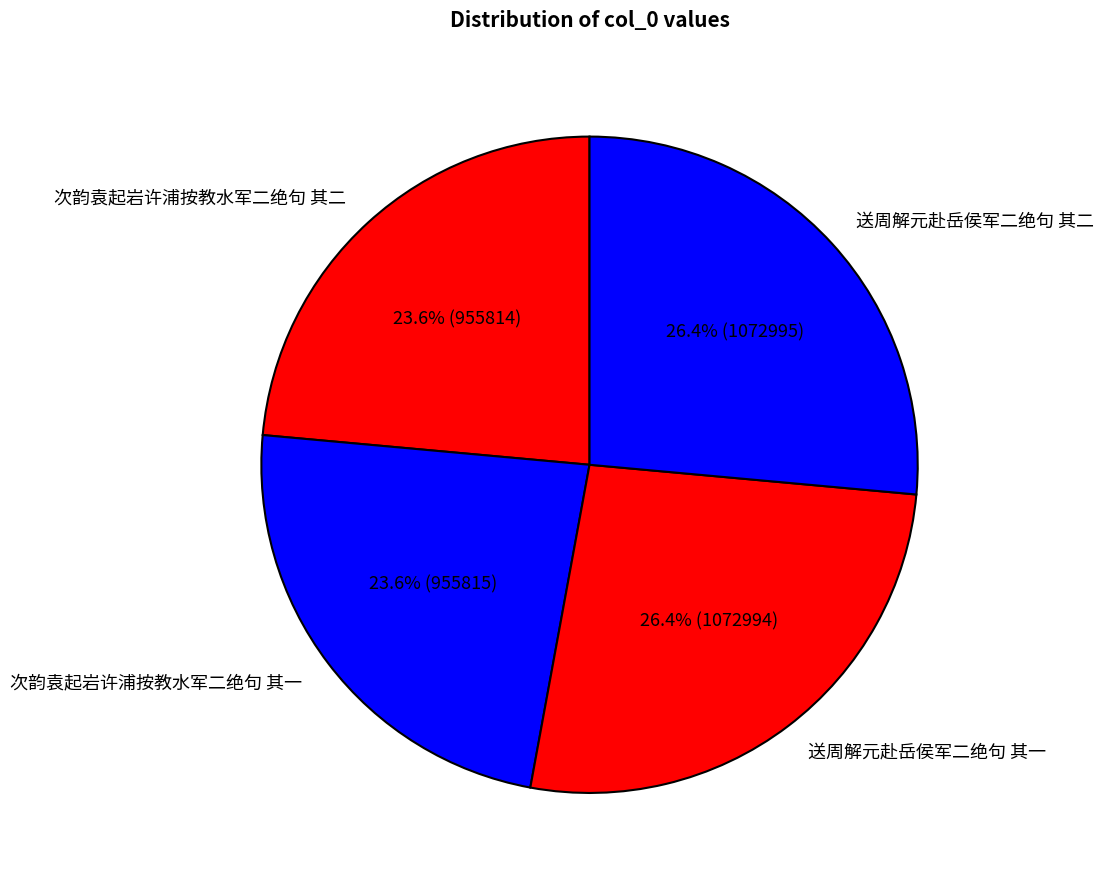

To the nearest percent, what is the difference between the largest and smallest slice percentages?

3%